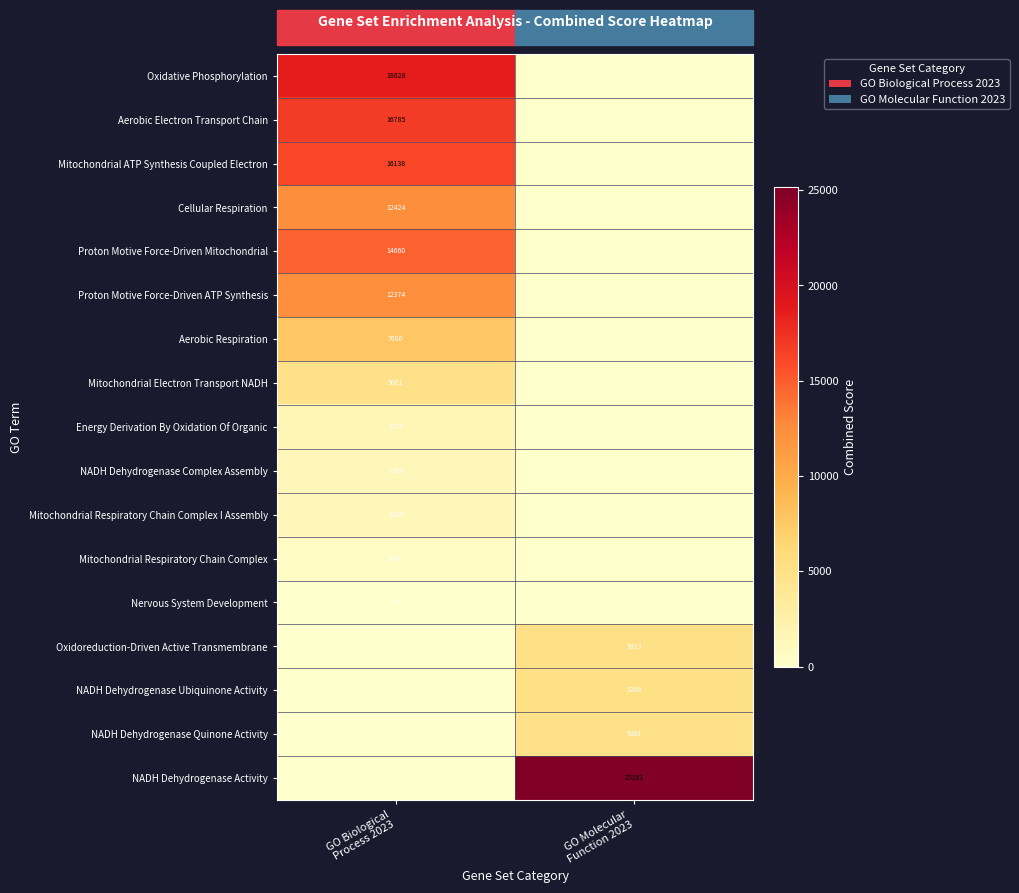

At which category does the chart reach its minimum across all series?

GO Molecular
Function 2023